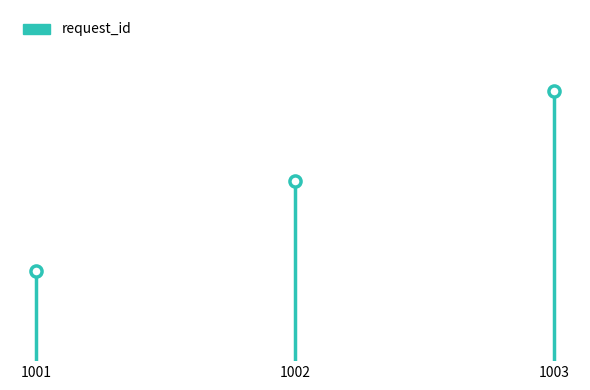

What is the change in value from 1001 to 1002?

+1